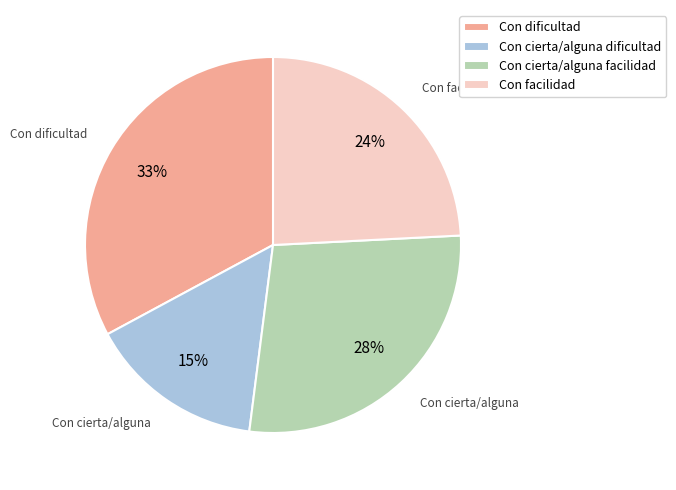

Which slice is the smallest?

Con cierta/alguna dificultad